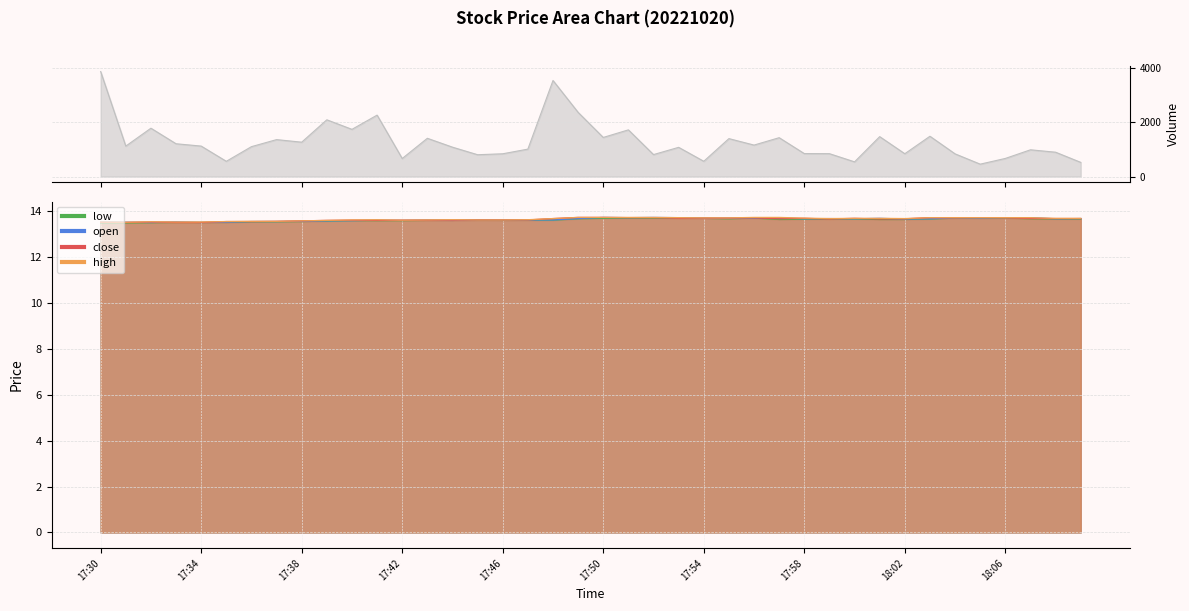

Reading left to right, list all the values displayed in this chart.

close: 17:30=13.5	17:31=13.5	17:32=13.5	17:33=13.5	17:34=13.5	17:35=13.6	17:36=13.6	17:37=13.6	17:38=13.6	17:39=13.6	17:40=13.6	17:41=13.6	17:42=13.6	17:43=13.6	17:44=13.6	17:45=13.6	17:46=13.6	17:47=13.6	17:48=13.7	17:49=13.7	17:50=13.7	17:51=13.7	17:52=13.7	17:53=13.7	17:54=13.7	17:55=13.7	17:56=13.7	17:57=13.7	17:58=13.7	17:59=13.7	18:00=13.7	18:01=13.7	18:02=13.7	18:03=13.7	18:04=13.7	18:05=13.7	18:06=13.7	18:07=13.7	18:08=13.7	18:09=13.7
high: 17:30=13.5	17:31=13.5	17:32=13.6	17:33=13.5	17:34=13.5	17:35=13.6	17:36=13.6	17:37=13.6	17:38=13.6	17:39=13.6	17:40=13.6	17:41=13.6	17:42=13.6	17:43=13.6	17:44=13.6	17:45=13.6	17:46=13.6	17:47=13.6	17:48=13.7	17:49=13.7	17:50=13.7	17:51=13.7	17:52=13.7	17:53=13.7	17:54=13.7	17:55=13.7	17:56=13.7	17:57=13.7	17:58=13.7	17:59=13.7	18:00=13.7	18:01=13.7	18:02=13.7	18:03=13.7	18:04=13.7	18:05=13.7	18:06=13.7	18:07=13.7	18:08=13.7	18:09=13.7
low: 17:30=13.5	17:31=13.5	17:32=13.5	17:33=13.5	17:34=13.5	17:35=13.5	17:36=13.6	17:37=13.6	17:38=13.6	17:39=13.6	17:40=13.6	17:41=13.6	17:42=13.6	17:43=13.6	17:44=13.6	17:45=13.6	17:46=13.6	17:47=13.6	17:48=13.6	17:49=13.7	17:50=13.7	17:51=13.7	17:52=13.7	17:53=13.7	17:54=13.7	17:55=13.7	17:56=13.7	17:57=13.7	17:58=13.7	17:59=13.7	18:00=13.7	18:01=13.7	18:02=13.7	18:03=13.7	18:04=13.7	18:05=13.7	18:06=13.7	18:07=13.7	18:08=13.7	18:09=13.7
open: 17:30=13.5	17:31=13.5	17:32=13.5	17:33=13.5	17:34=13.5	17:35=13.5	17:36=13.6	17:37=13.6	17:38=13.6	17:39=13.6	17:40=13.6	17:41=13.6	17:42=13.6	17:43=13.6	17:44=13.6	17:45=13.6	17:46=13.6	17:47=13.6	17:48=13.6	17:49=13.7	17:50=13.7	17:51=13.7	17:52=13.7	17:53=13.7	17:54=13.7	17:55=13.7	17:56=13.7	17:57=13.7	17:58=13.7	17:59=13.7	18:00=13.7	18:01=13.7	18:02=13.7	18:03=13.7	18:04=13.7	18:05=13.7	18:06=13.7	18:07=13.7	18:08=13.7	18:09=13.7